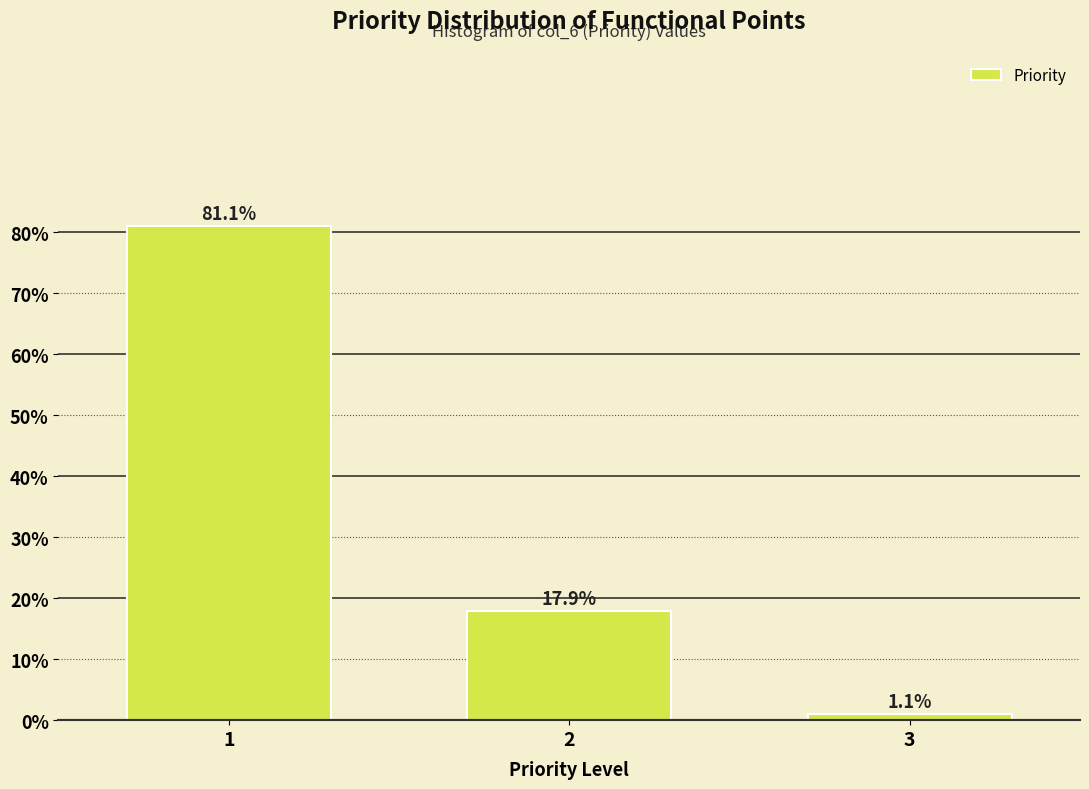

Reading left to right, what are all the values shown in this chart?

81.1	17.9	1.1